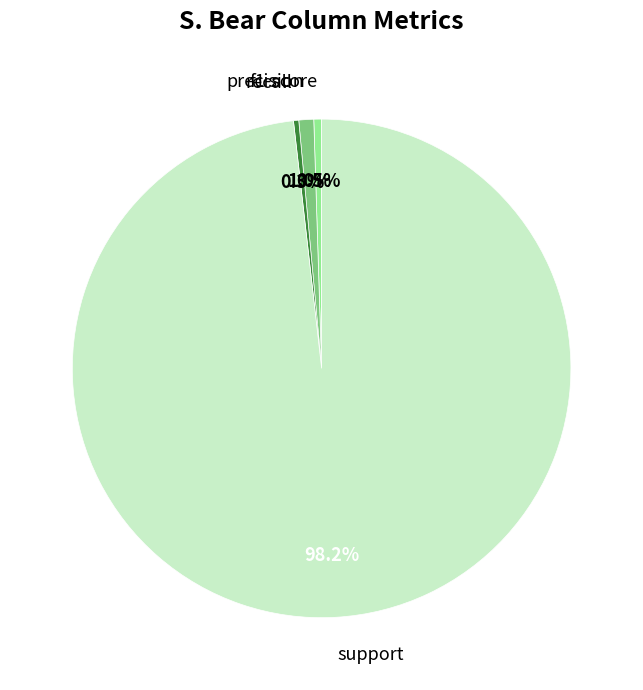

Do f1-score and precision together represent more than half of the pie?

No